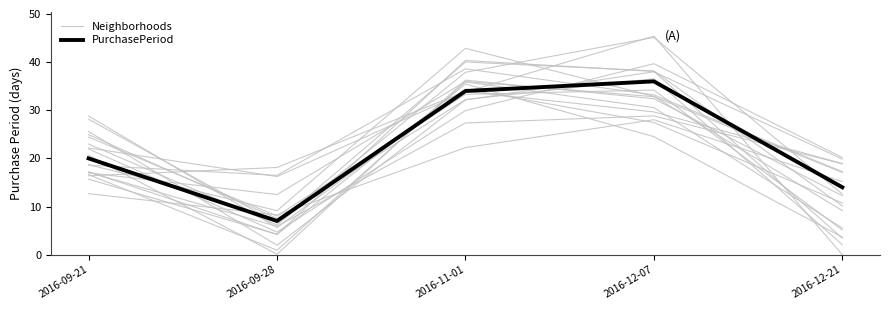

Where is the first local maximum for Neighborhoods?

2016-12-07